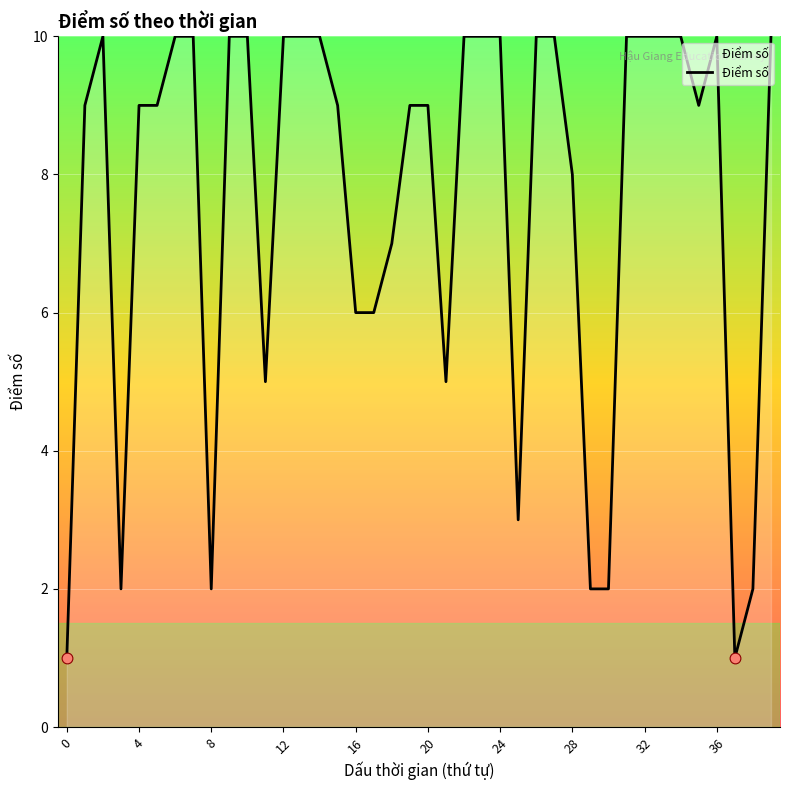

What is the difference between the maximum and minimum values?

9